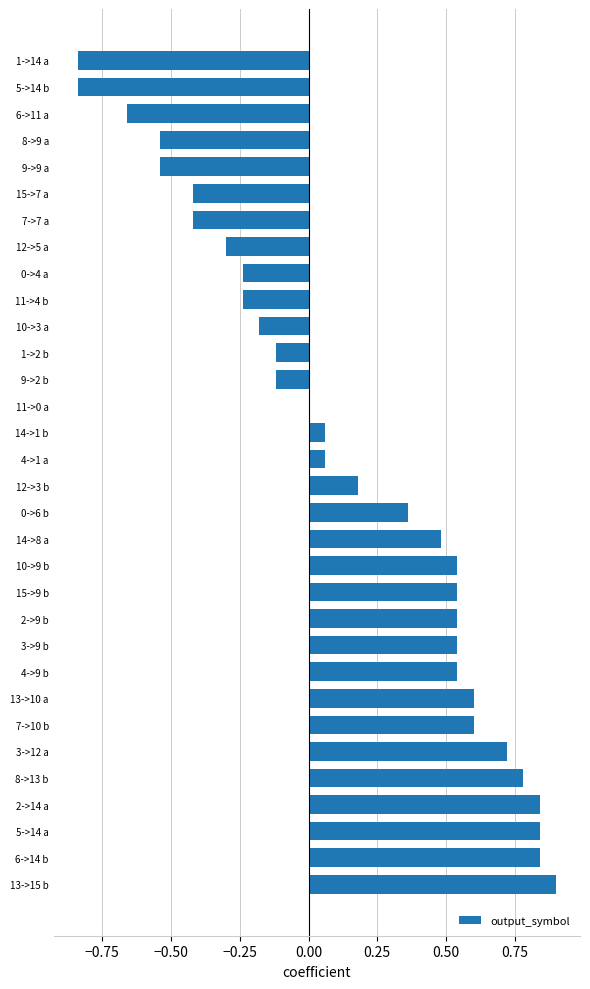

What is the sum of all values?

4.5